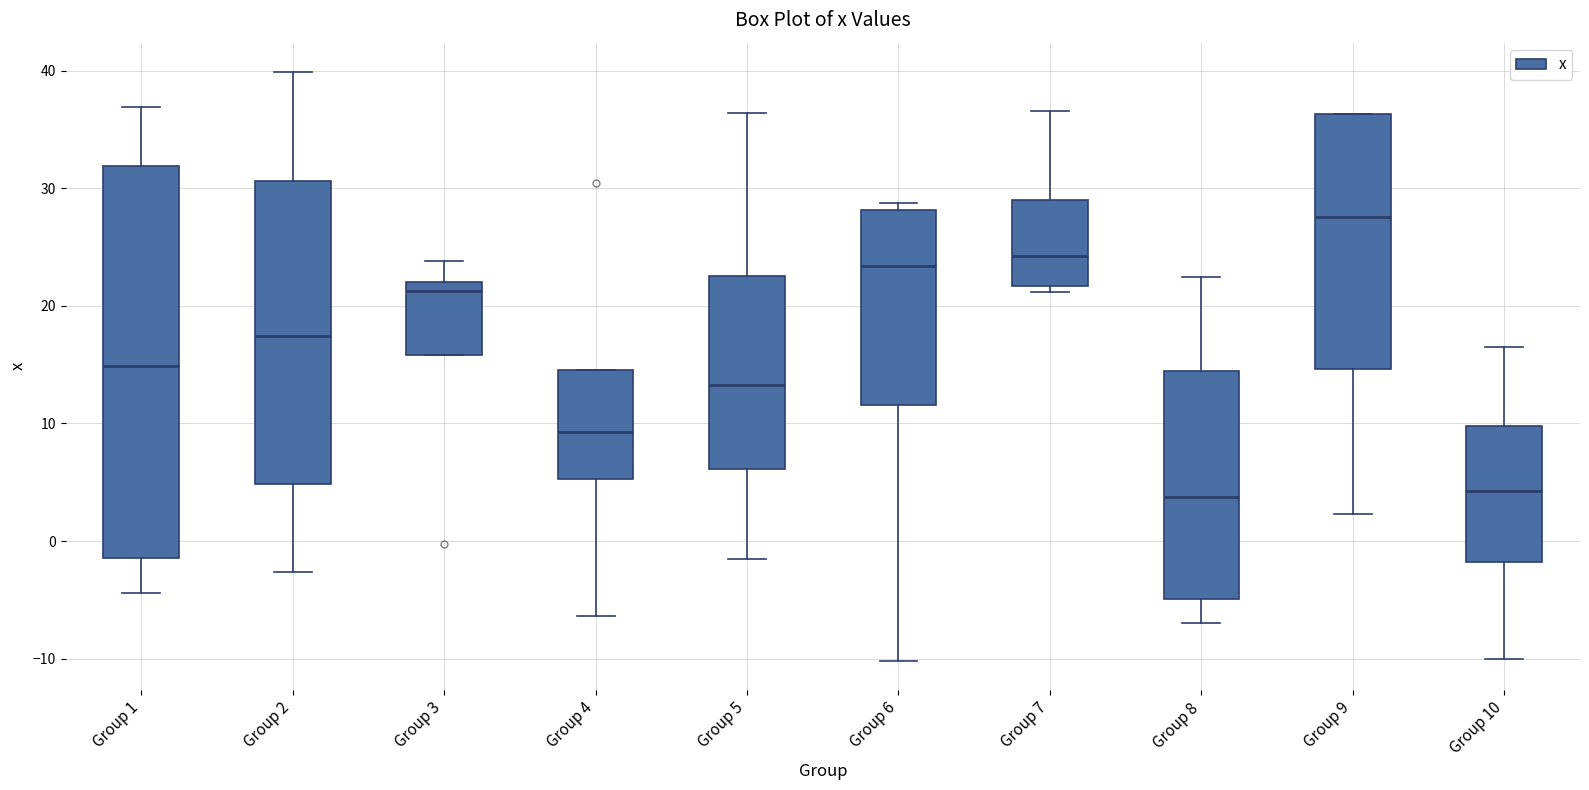

Which box is the tallest, from its lower edge to its upper edge?

Group 1